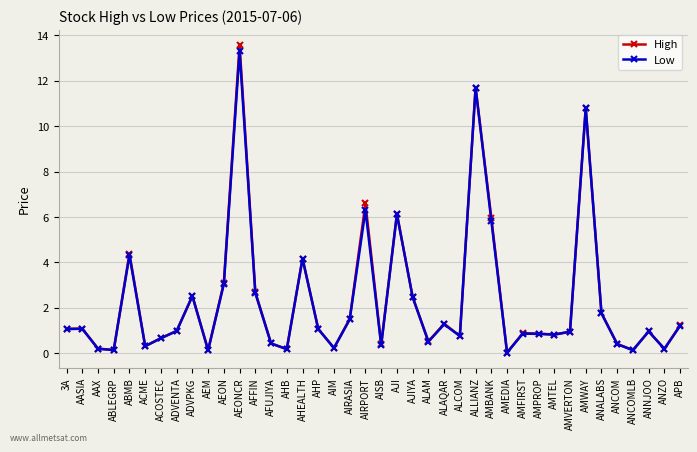

Which series has the widest spread of values?

High